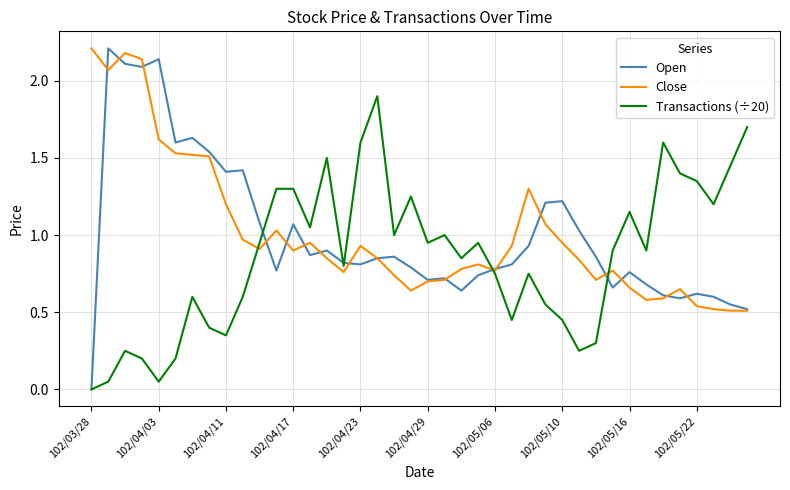

What is the maximum value shown in the chart?

2.2